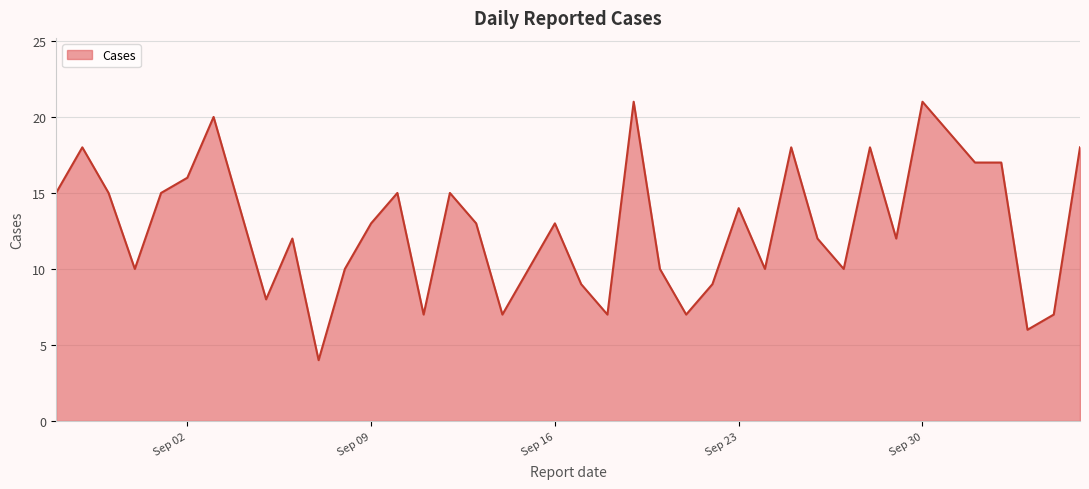

What is the difference between the maximum and minimum values?

17